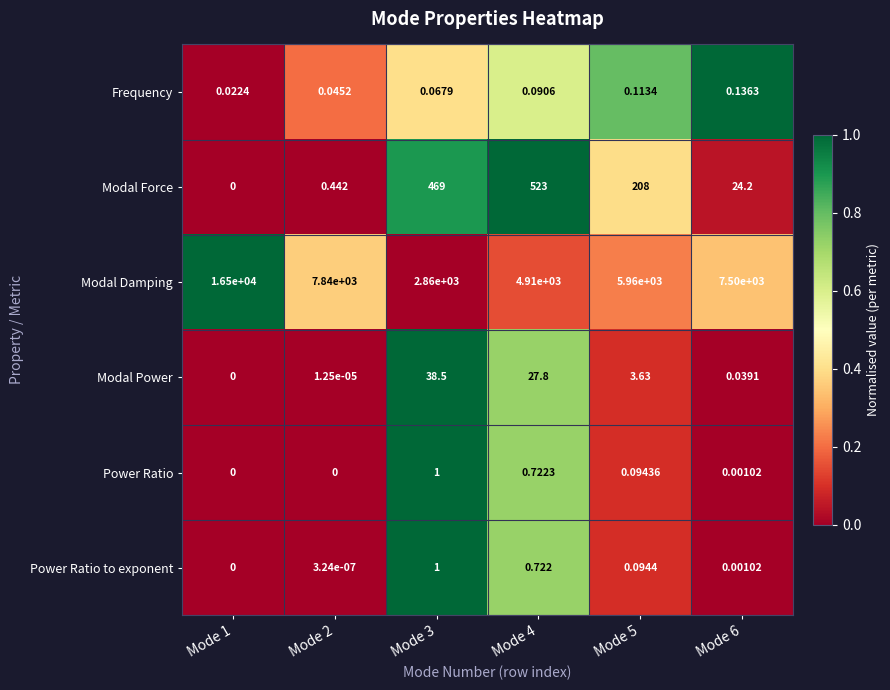

What is the total value across all series at Mode 4?

5462.3